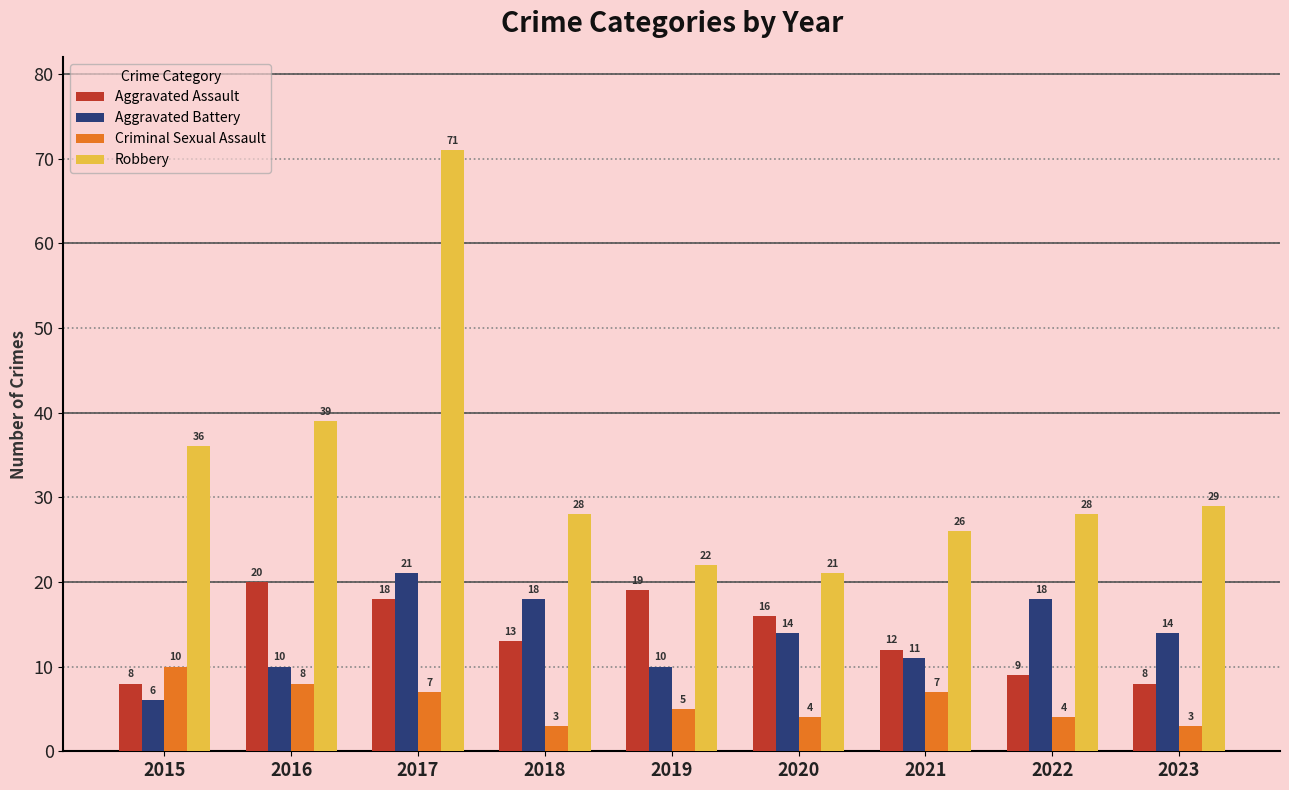

Count the Criminal Sexual Assault values in the range 4 to 7.

5